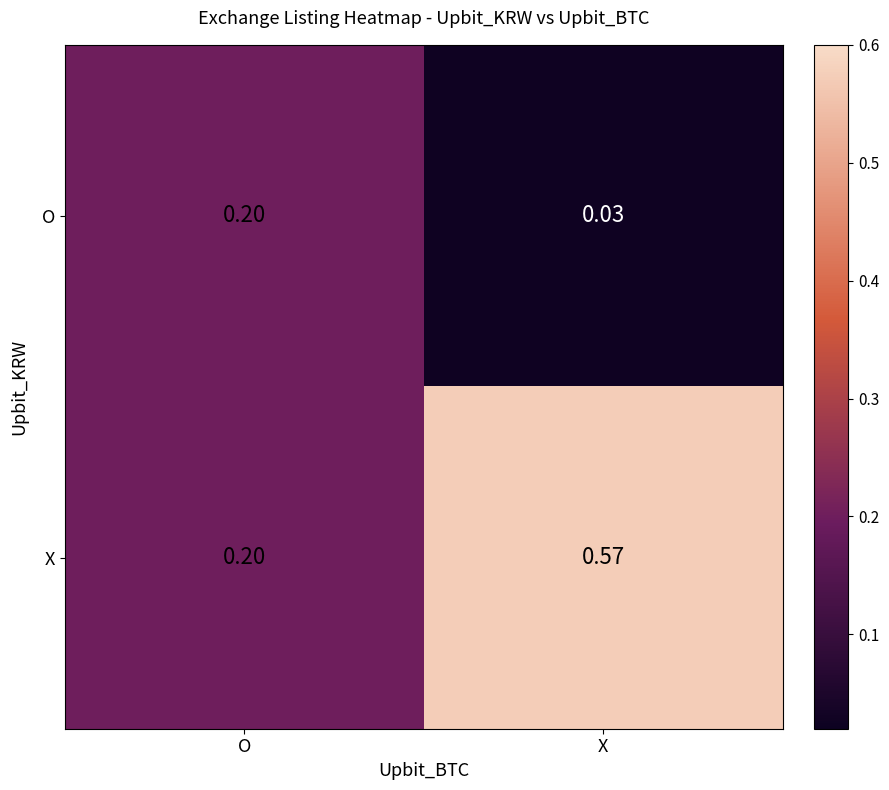

Where is O nearest to the value 0?

X